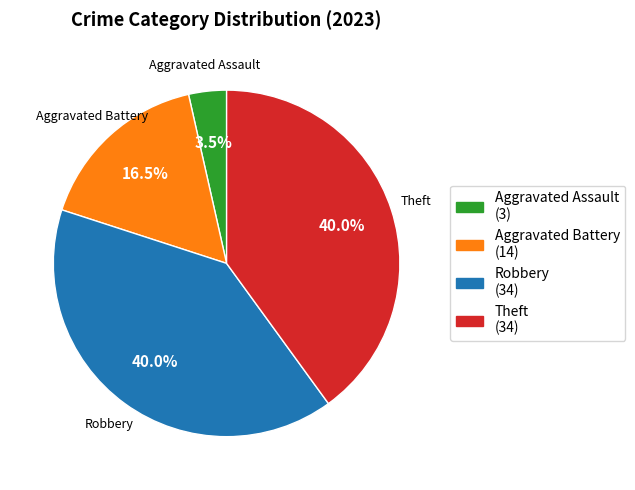

What is the smallest slice in the pie chart?

Aggravated Assault (3)